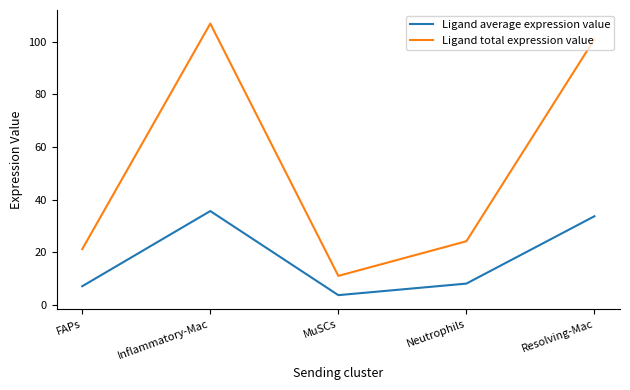

What position from the left is Neutrophils?

4